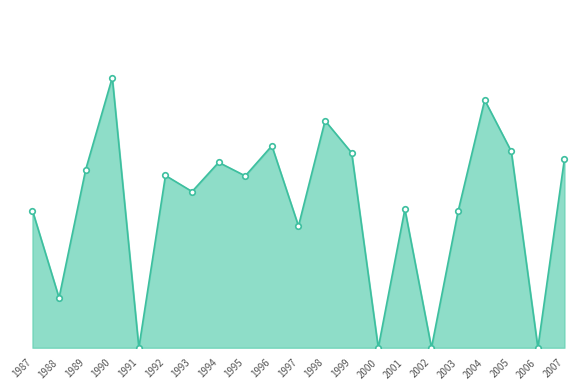

Does the chart have visible grid lines?

No